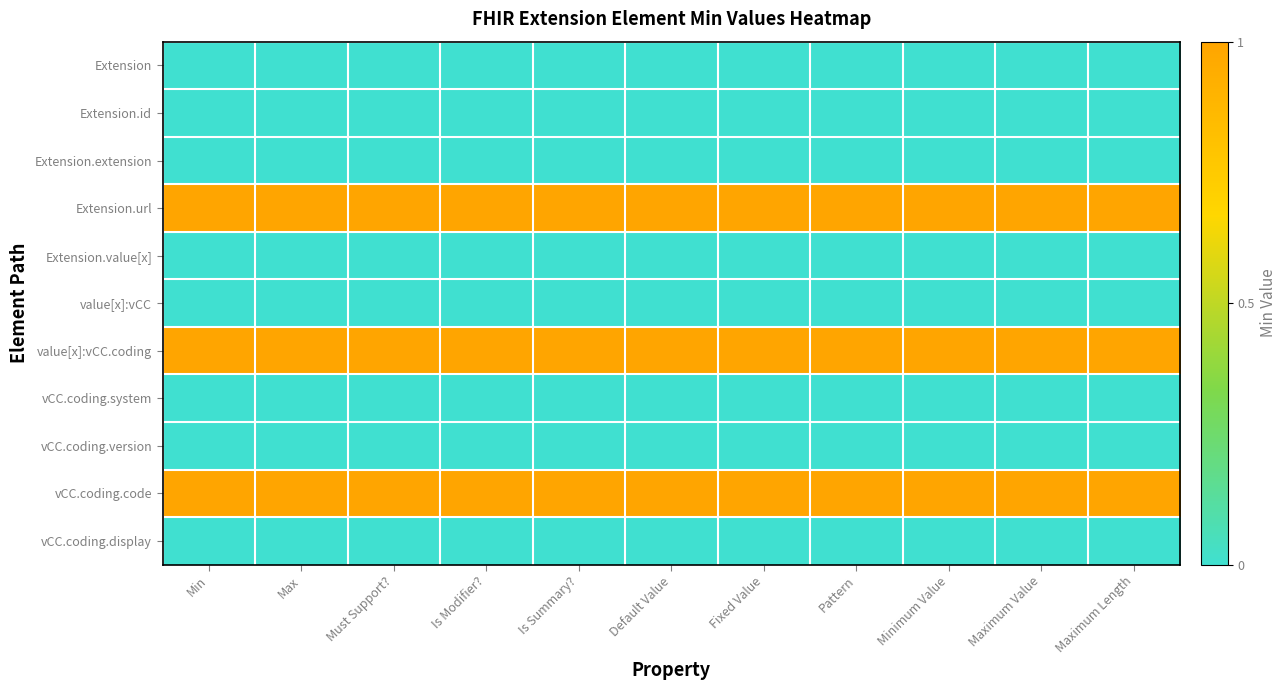

Which series has the largest total across all categories?

Extension.url